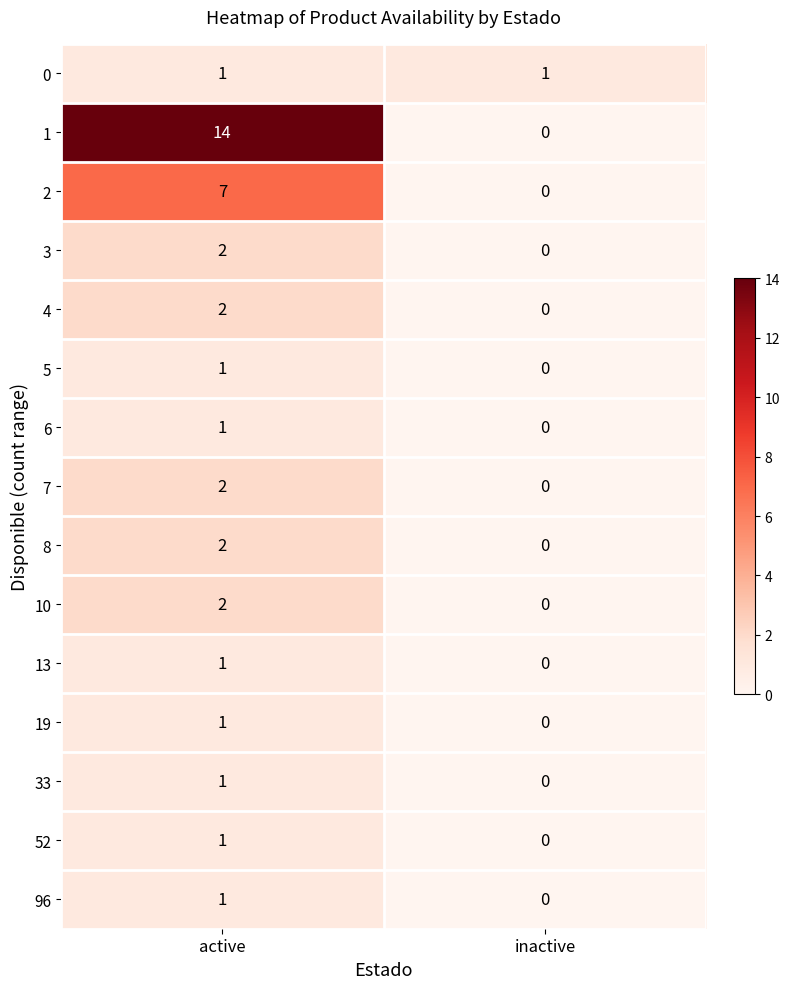

Where is 52 nearest to the value 0?

inactive